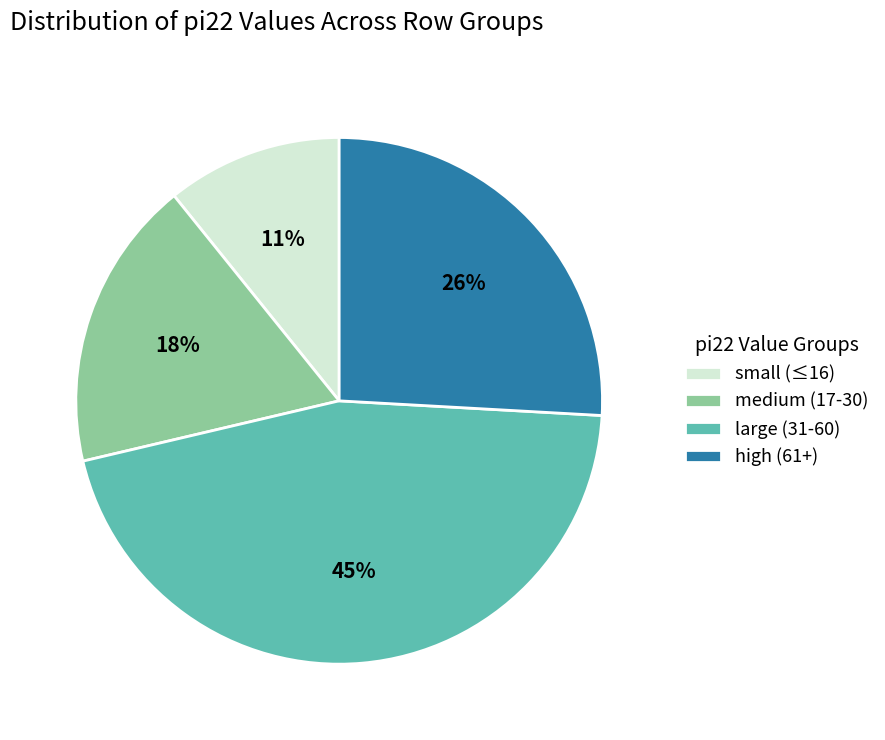

Which slice is the smallest?

small (≤16)